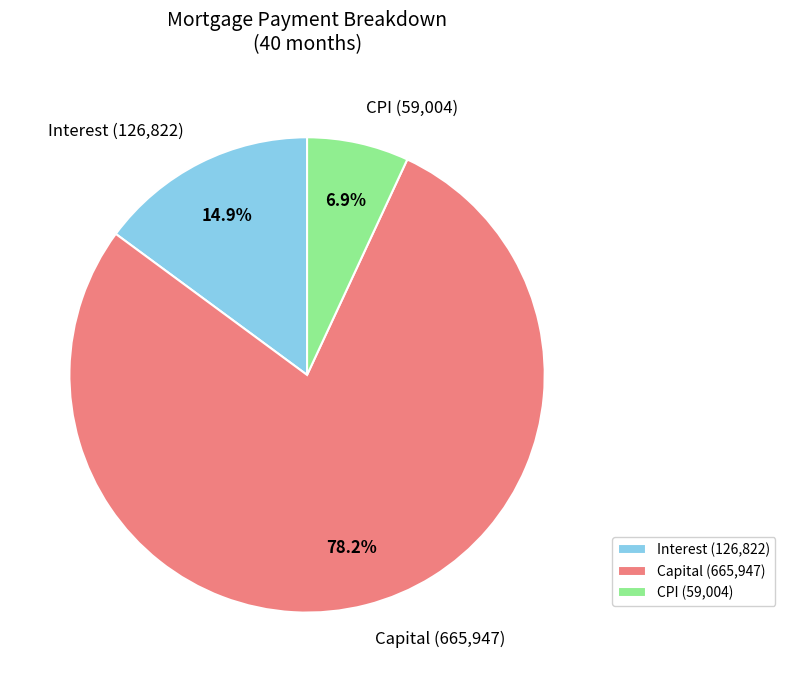

Approximately how many times larger is the value at Capital (665,947) compared to CPI (59,004)?

11.3